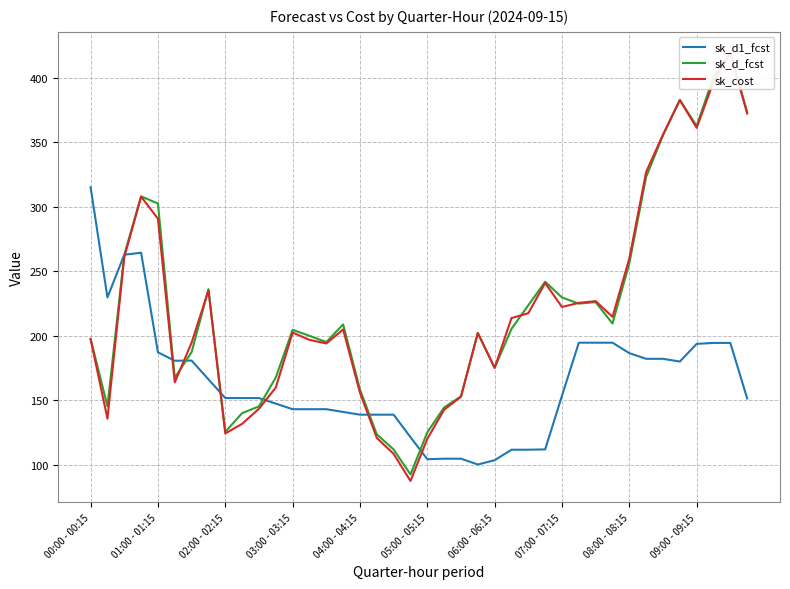

What are all the series names shown in the legend?

sk_d1_fcst, sk_d_fcst, sk_cost